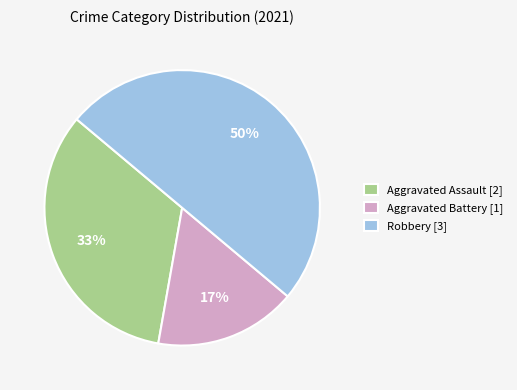

True or false: Aggravated Assault [2] accounts for 27% of the total.

False